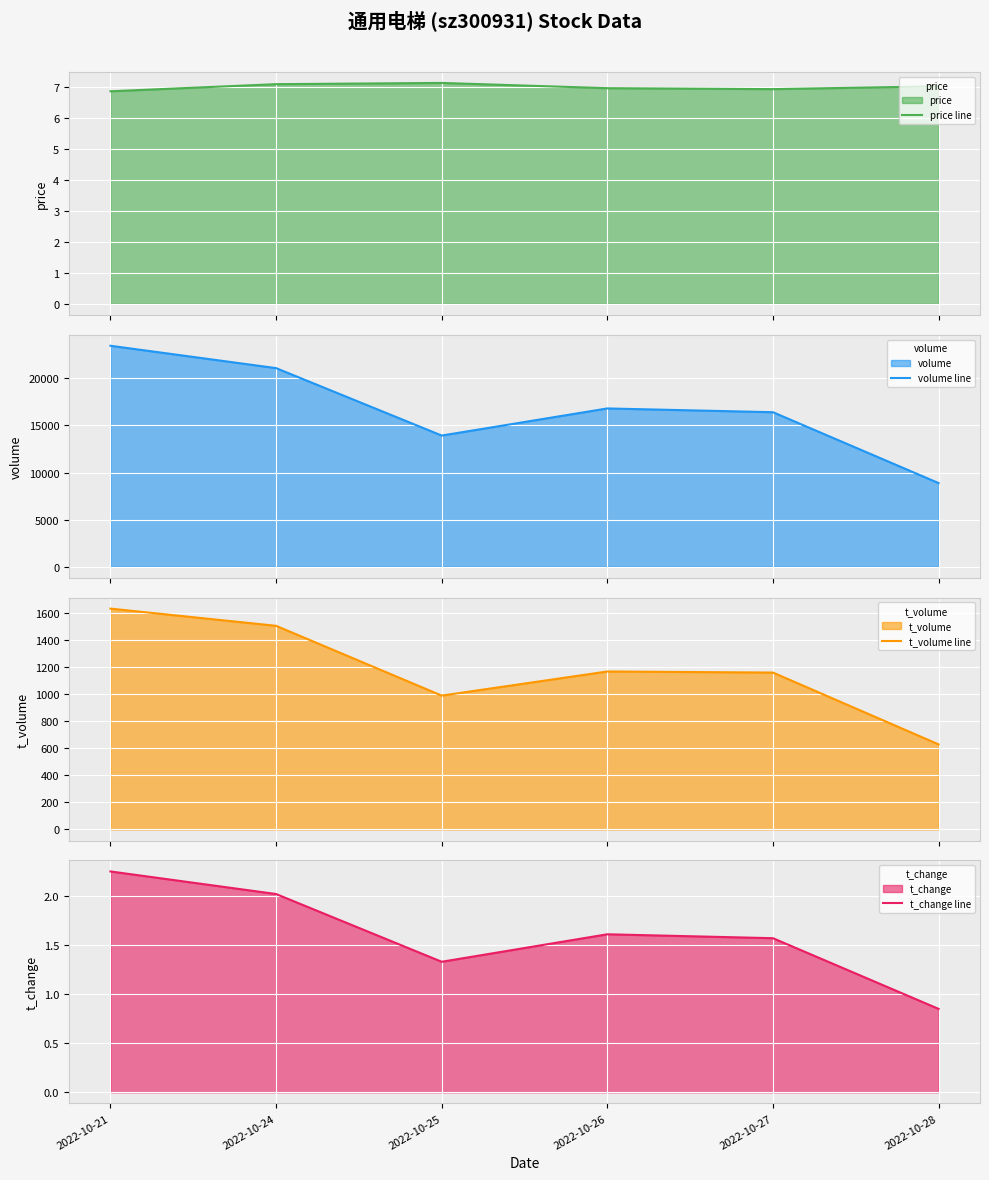

List the labels in order of price line value, largest first.

2022-10-25, 2022-10-24, 2022-10-28, 2022-10-26, 2022-10-27, 2022-10-21